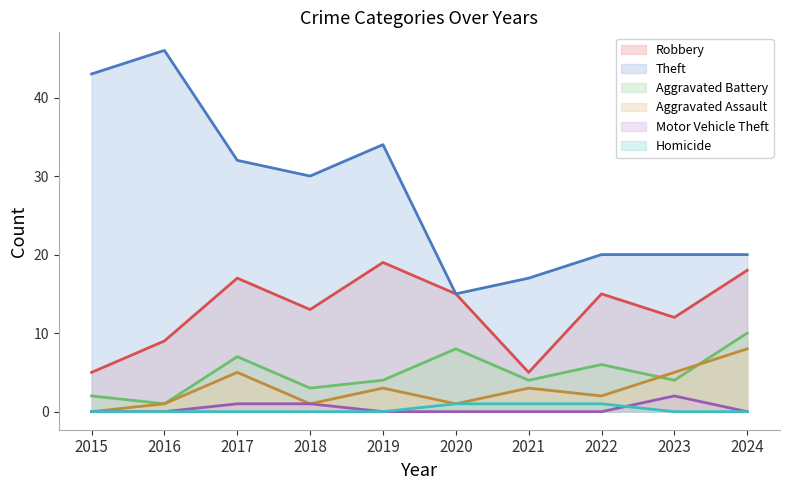

True or false: Aggravated Assault and Robbery intersect in this chart.

False